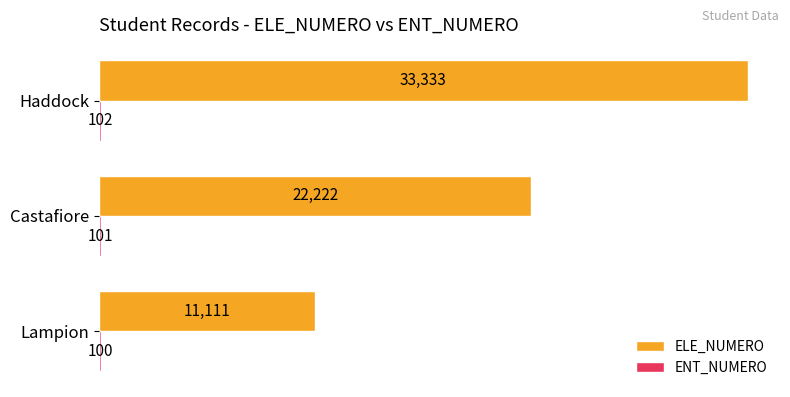

At which category is the sum across all series the highest?

Haddock